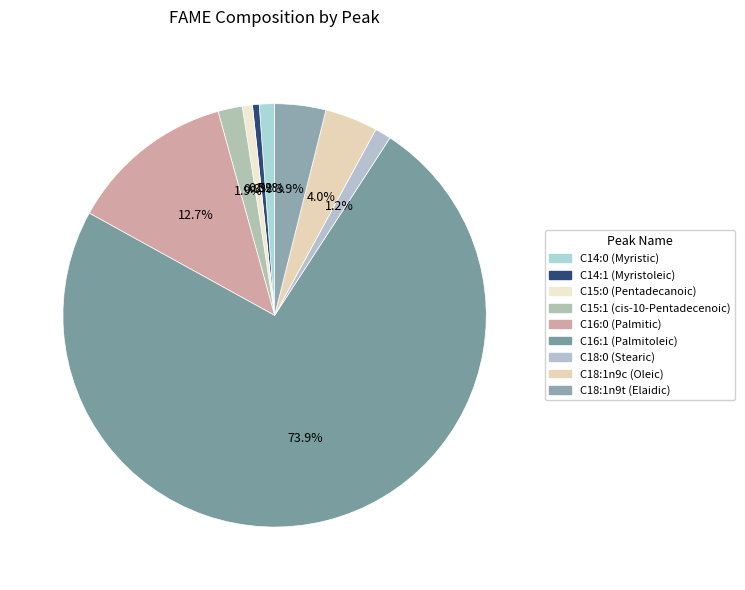

How many segments does this pie chart have?

9